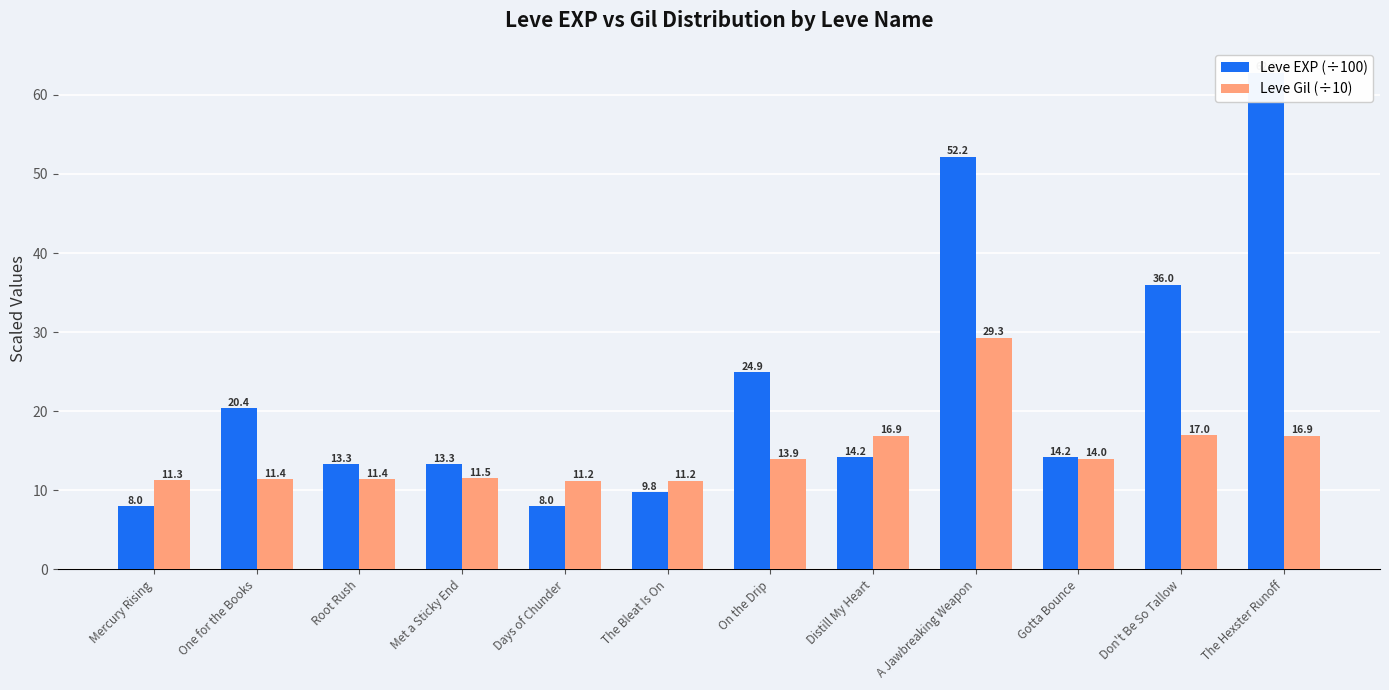

What is the label of the 9th bar from the left?

A Jawbreaking Weapon